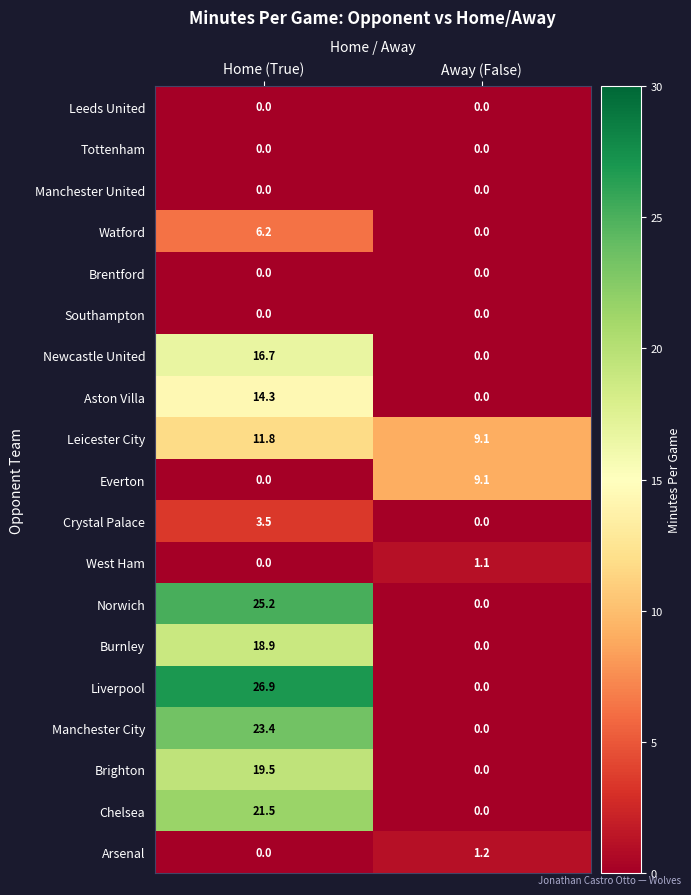

Which series changed the most between Home (True) and Away (False)?

Liverpool